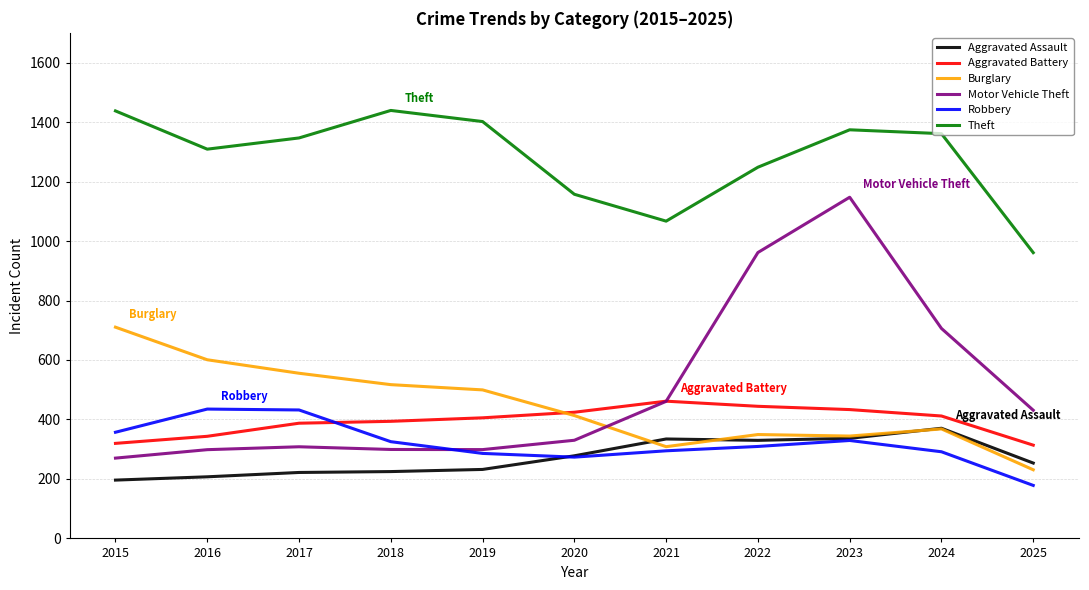

True or false: Robbery and Burglary intersect in this chart.

False